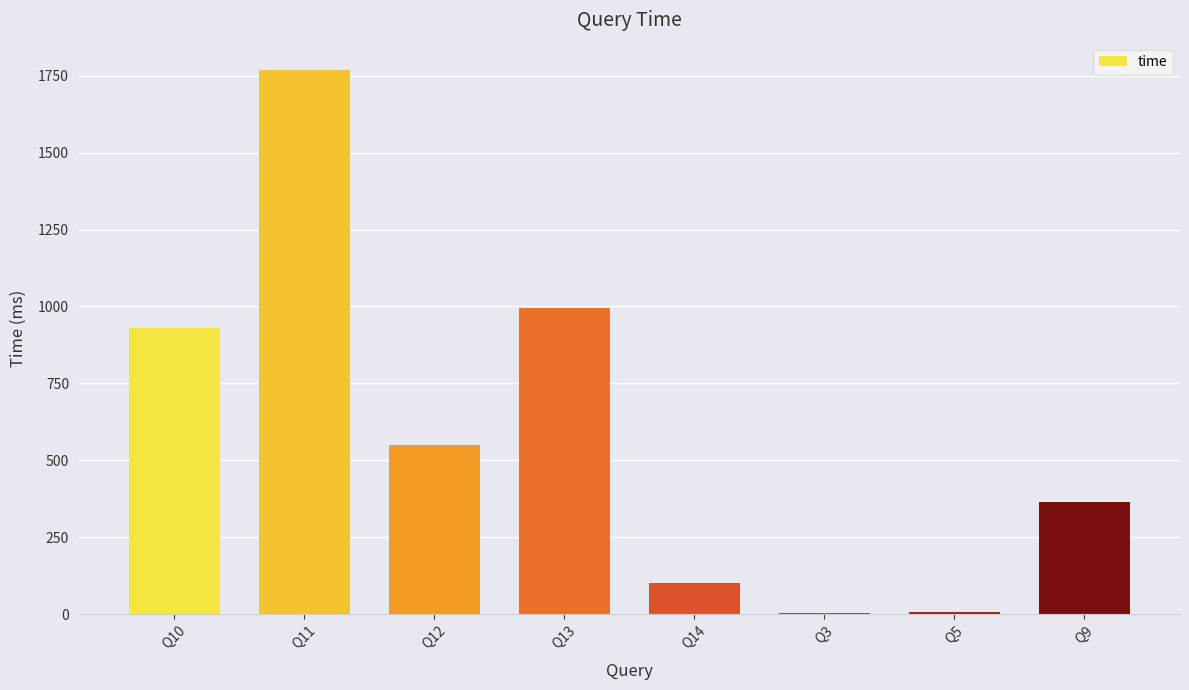

Is it true that the value at Q11 is 2590.9?

False